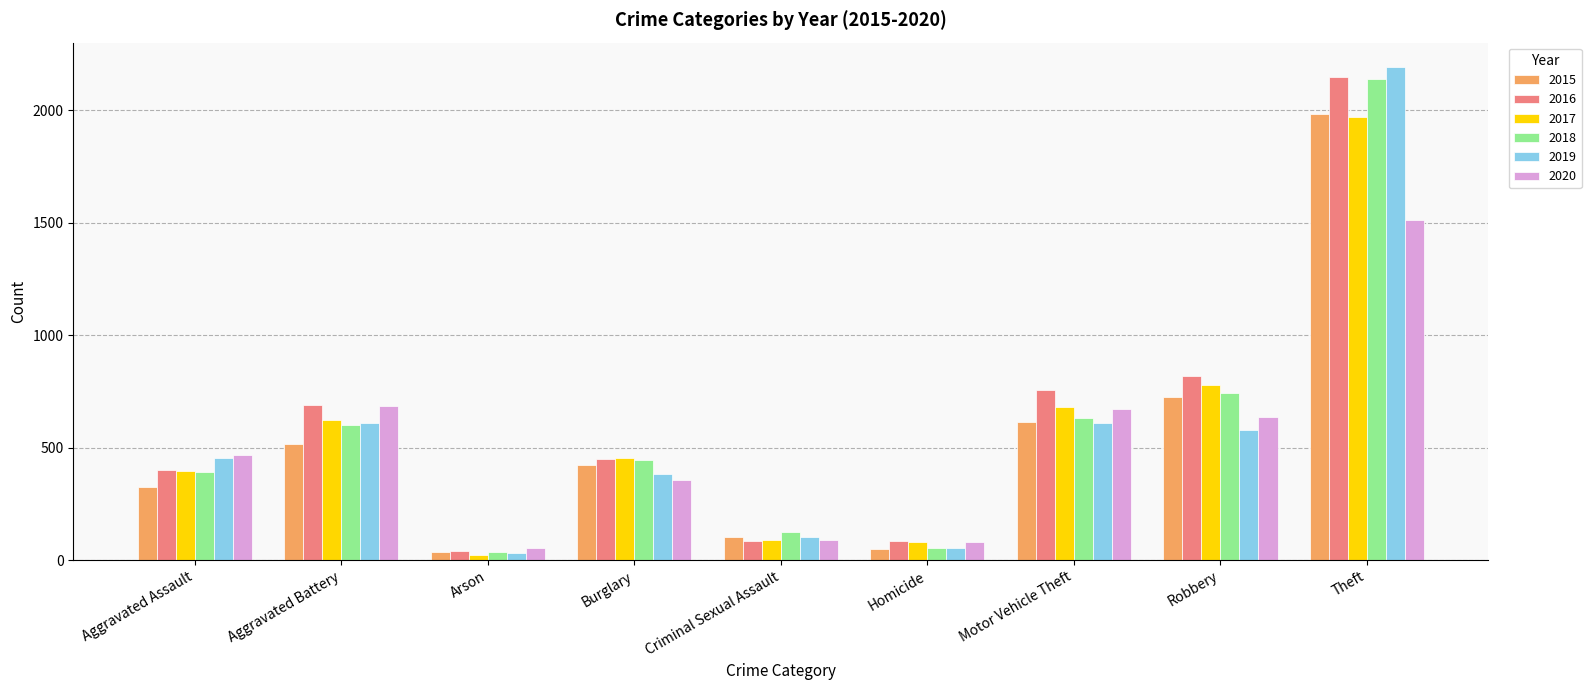

What position from the left is Aggravated Battery?

2